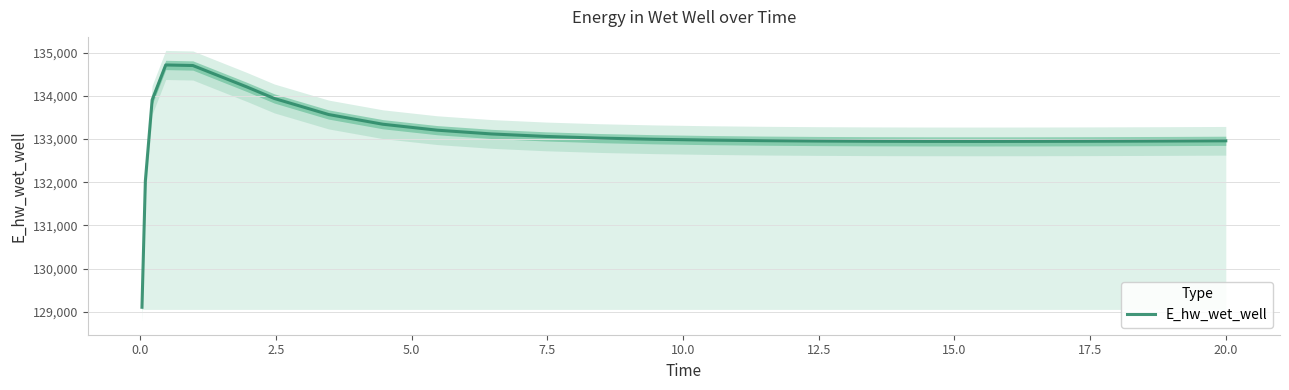

What is the minimum value for E_hw_wet_well?

129103.8